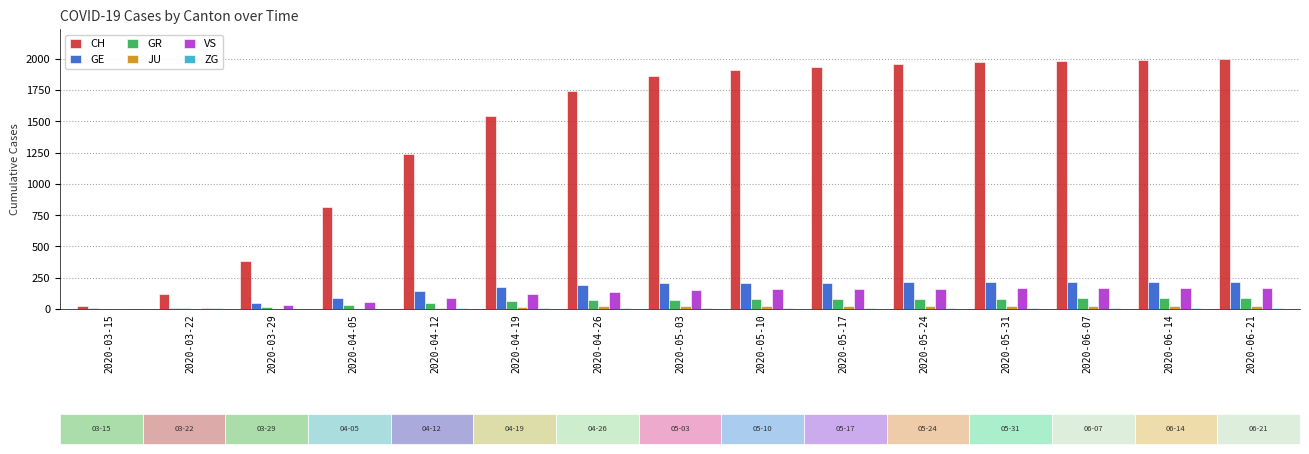

The GR series shows 75 at 2020-05-03. True or false?

True